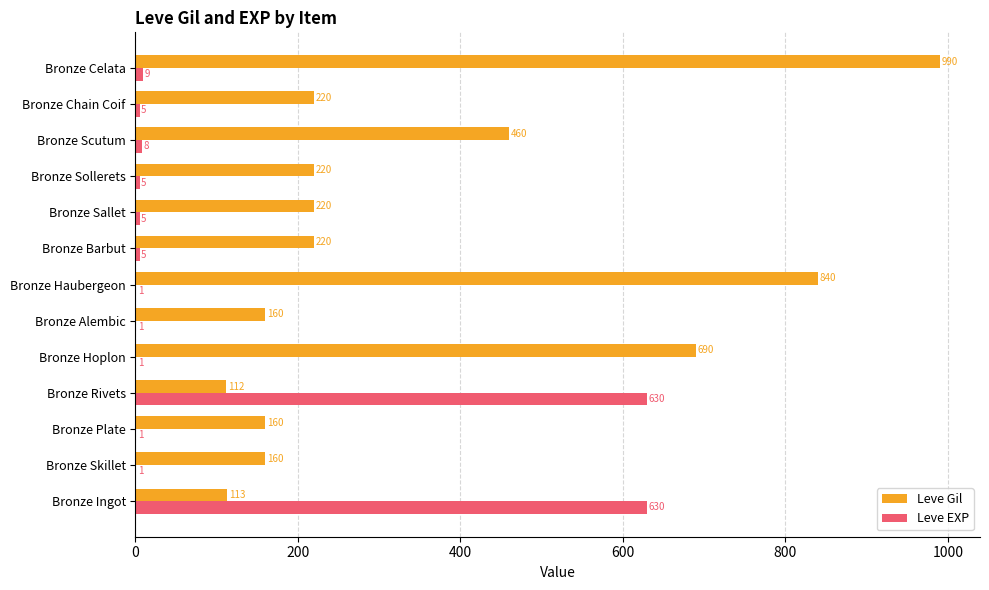

What is the greatest value displayed?

990